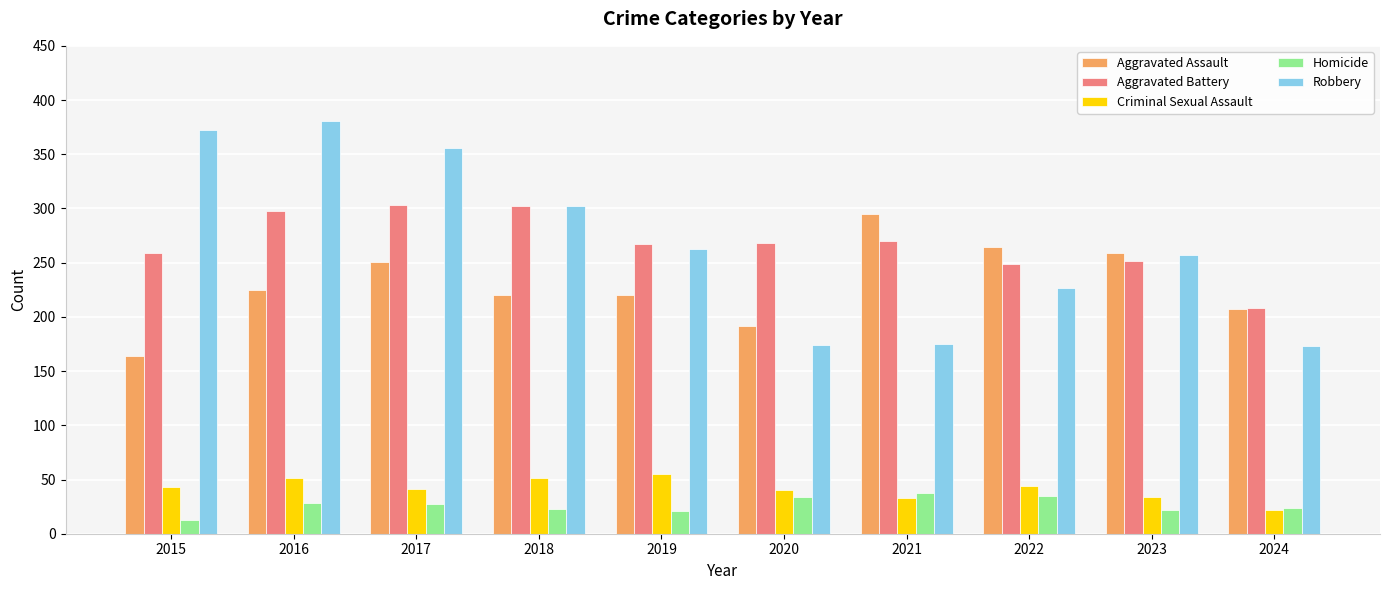

Between 2022 and 2023, which series saw the biggest shift?

Robbery